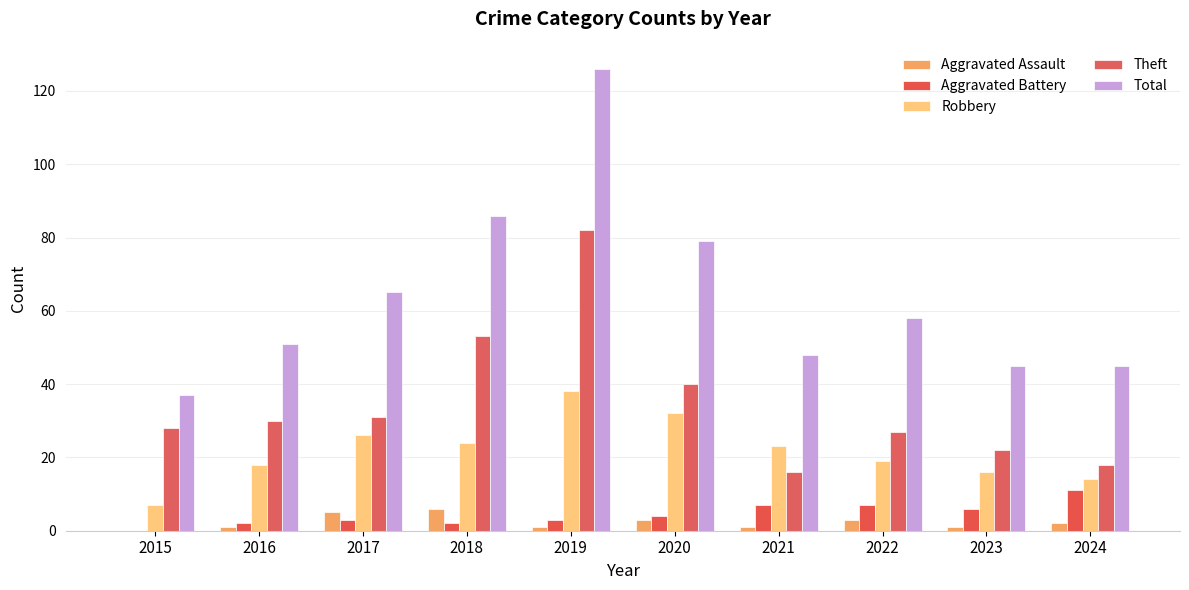

At which category is the sum across all series the highest?

2019